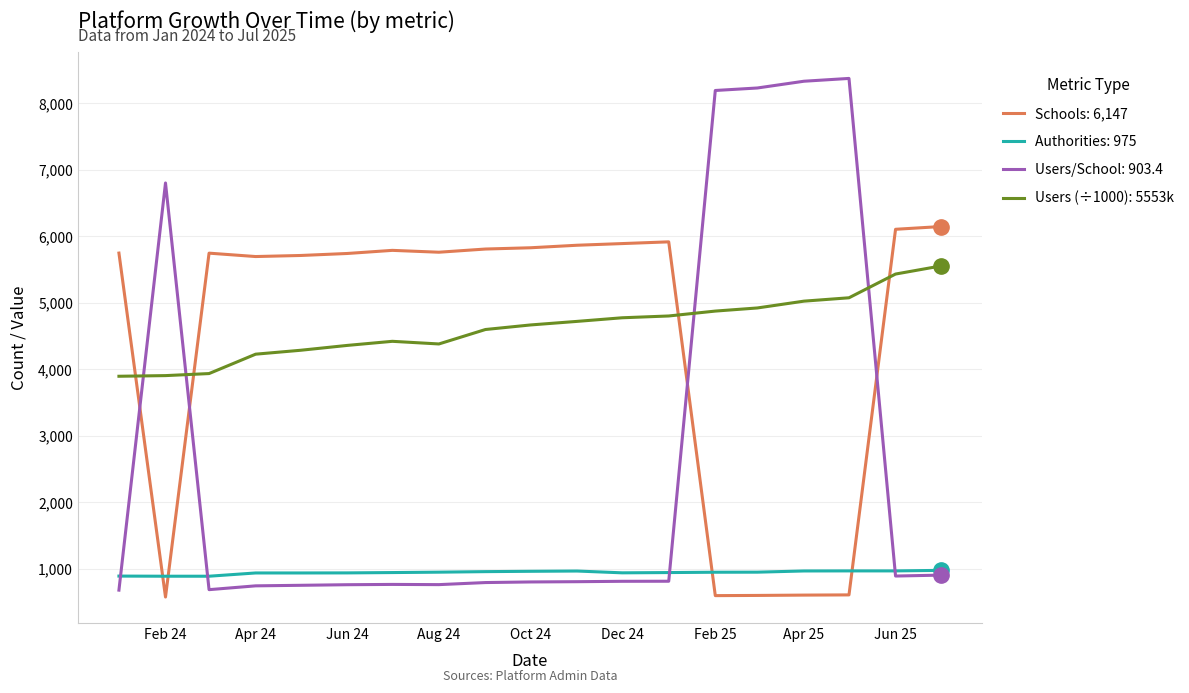

Rank the series by their maximum value, from lowest to highest.

Authorities: 975, Users (÷1000): 5553k, Schools: 6,147, Users/School: 903.4